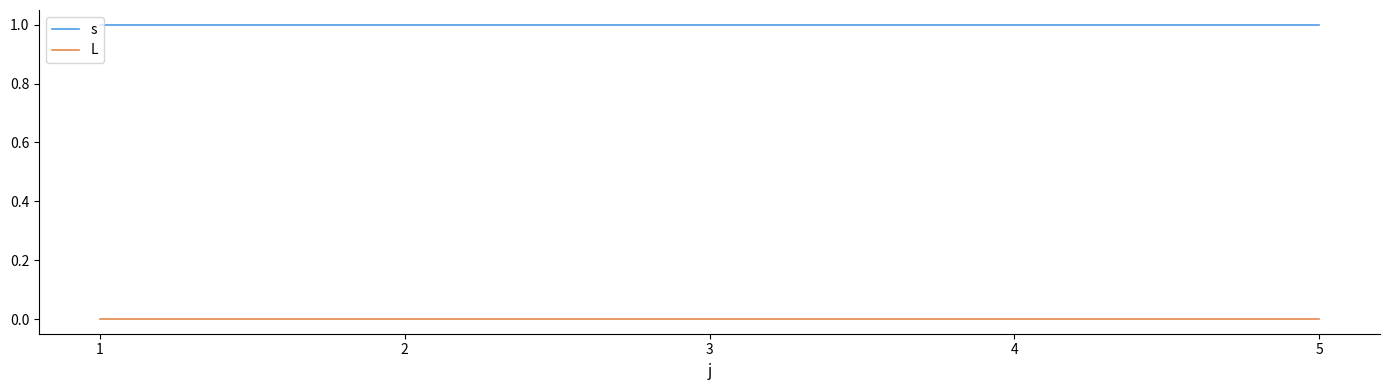

How many distinct data groups are displayed?

2